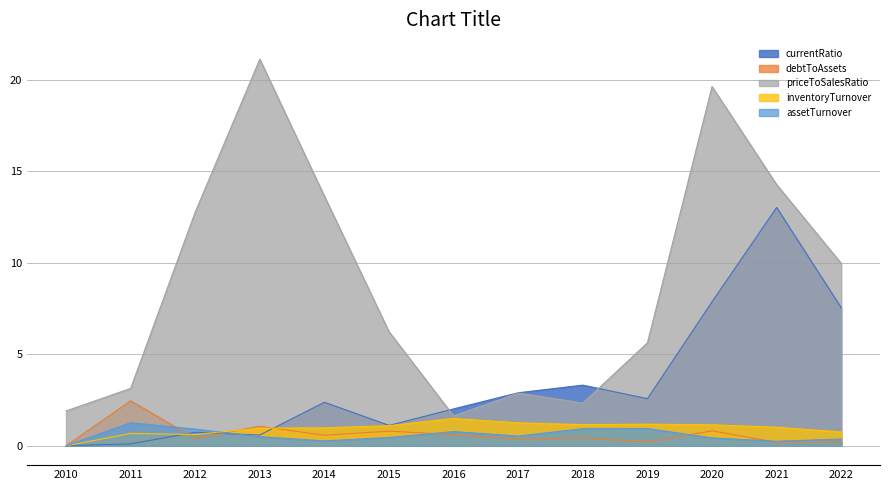

What is the minimum value for priceToSalesRatio?

1.6